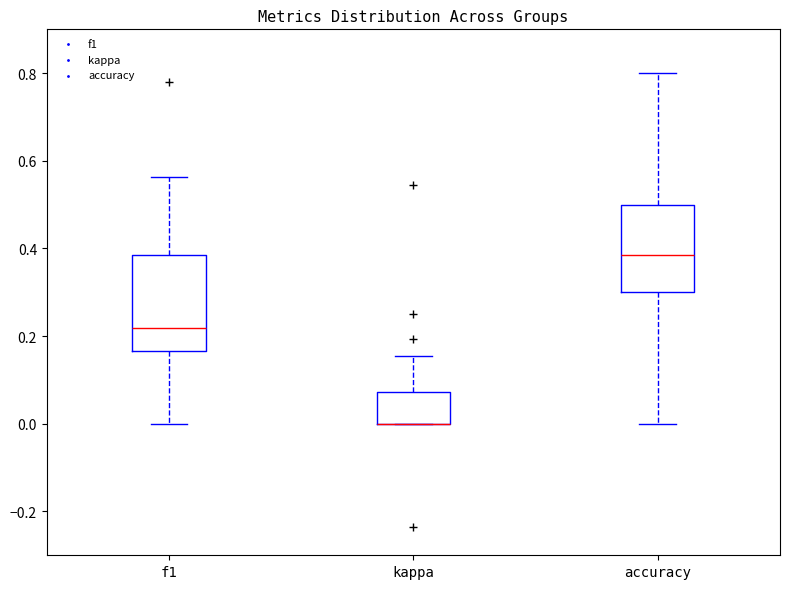

Reading left to right, read every box against the y-axis: the position of its median line, the range the box covers, and the ends of its whiskers. The values are not printed on the chart, so give them approximately, as read against the axis.

f1: median 0.22, box 0.16 to 0.38, whiskers 0.00 to 0.56
kappa: median 0.00 (drawn on the box's lower edge), box 0.00 to 0.08, whiskers 0.00 to 0.16
accuracy: median 0.38, box 0.30 to 0.50, whiskers 0.00 to 0.80